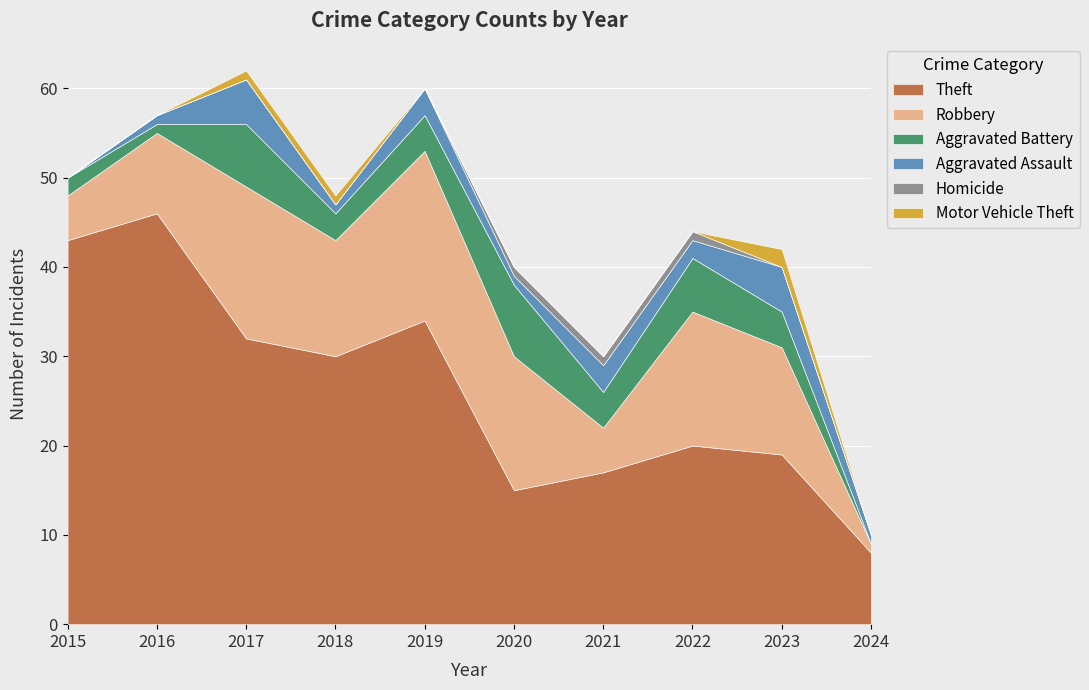

The Homicide series shows -1 at 2023. True or false?

False